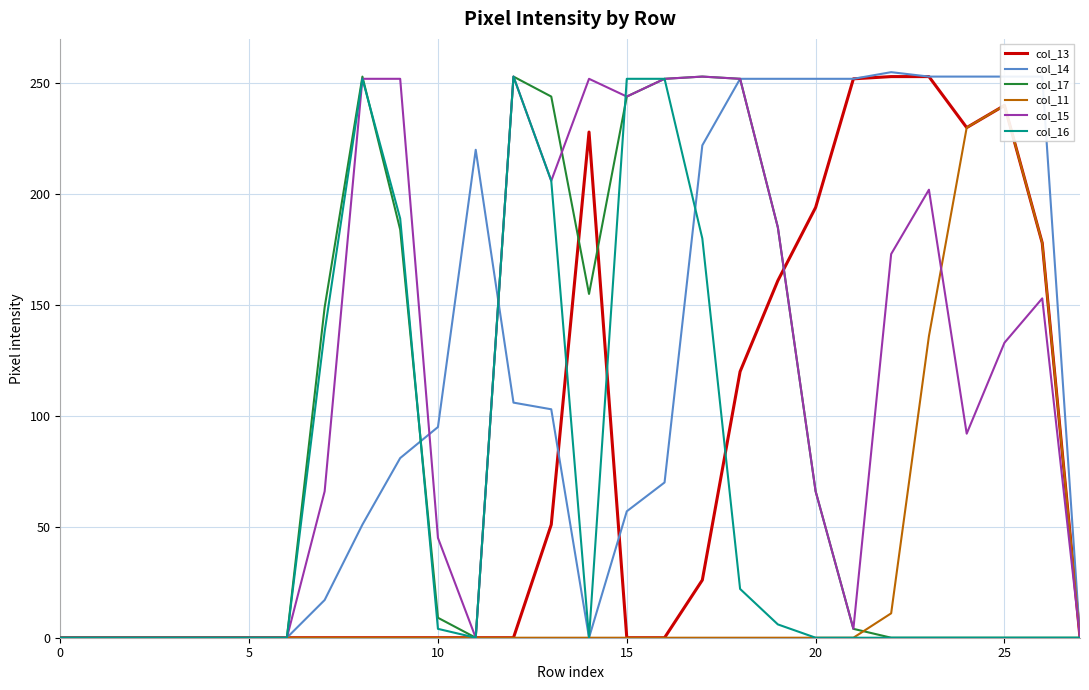

What is the label of the 2nd point from the right?

26